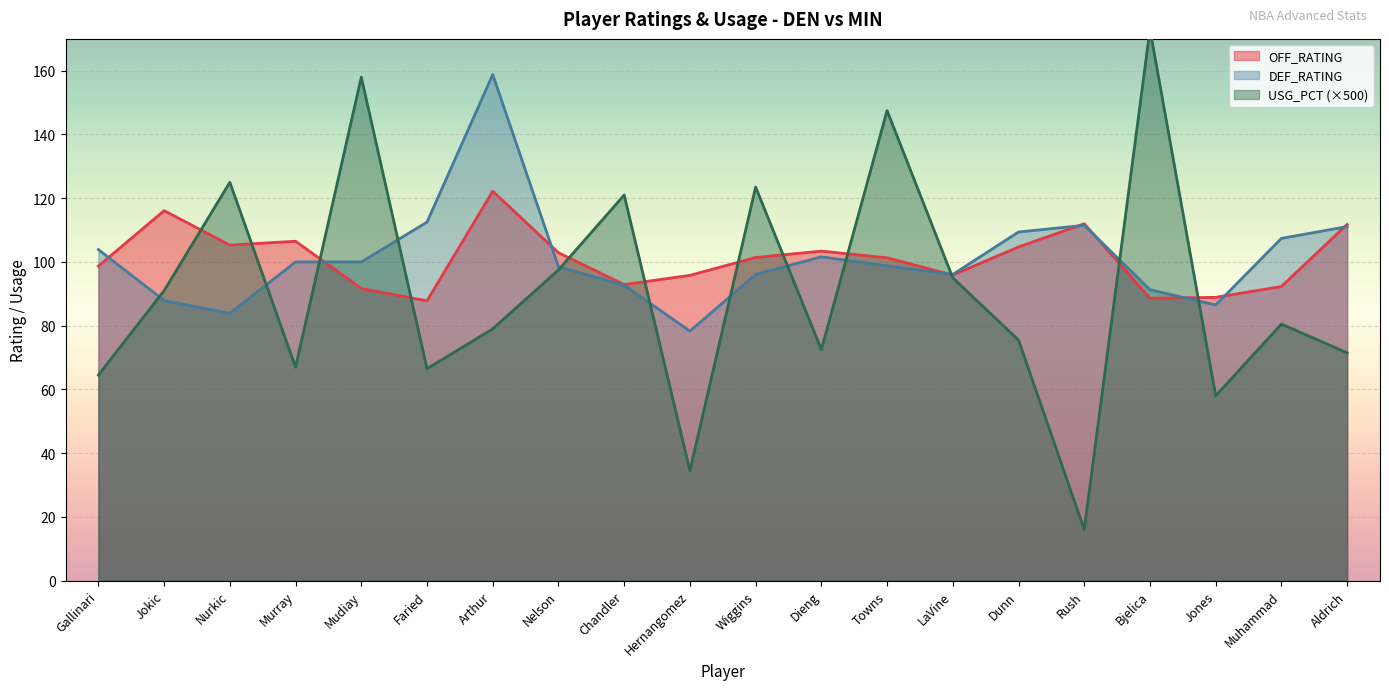

What position from the right is Jokic?

19